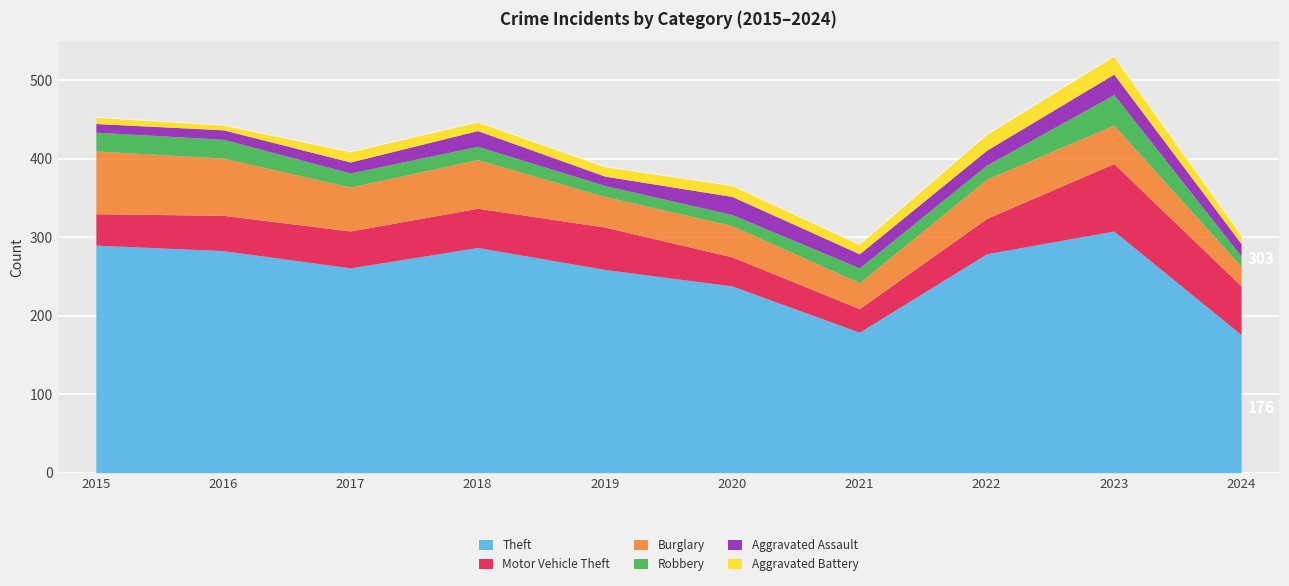

What are all the series names shown in the legend?

Theft, Motor Vehicle Theft, Burglary, Robbery, Aggravated Assault, Aggravated Battery